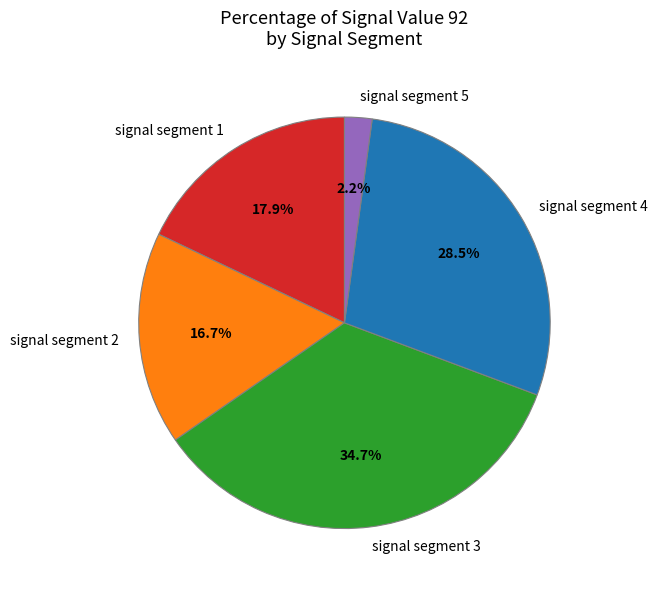

Combined, do signal segment 5 and signal segment 2 account for over 50%?

No